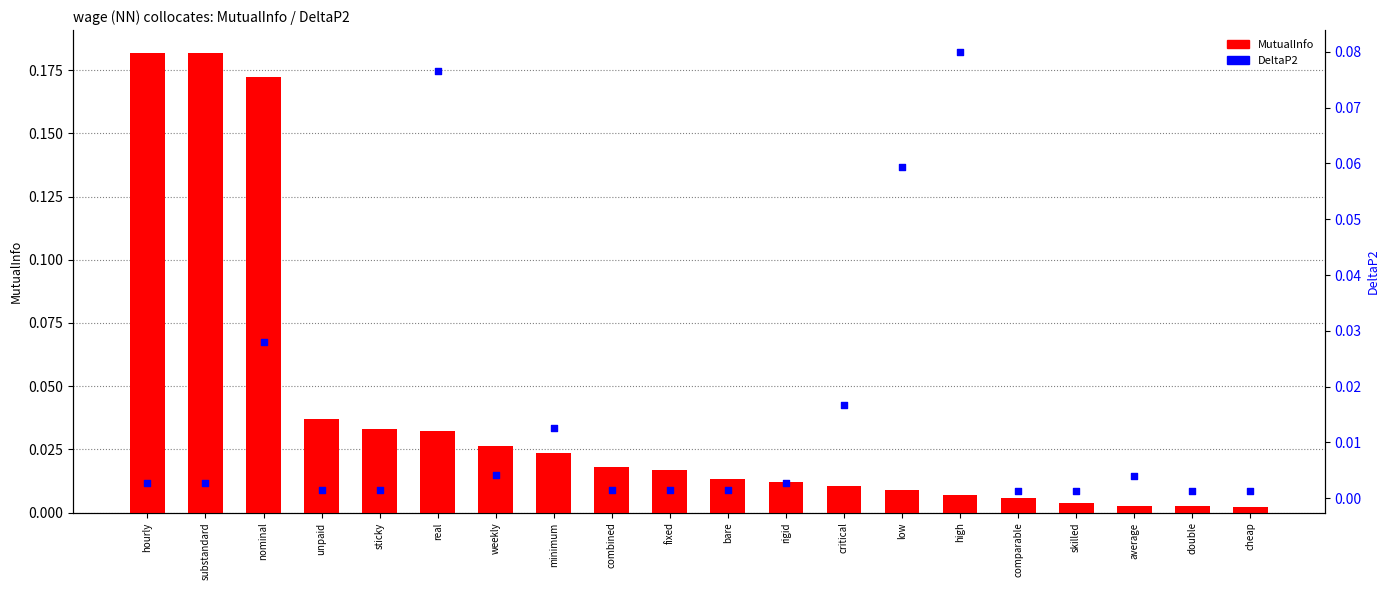

Which series reaches the maximum Y coordinate?

MutualInfo